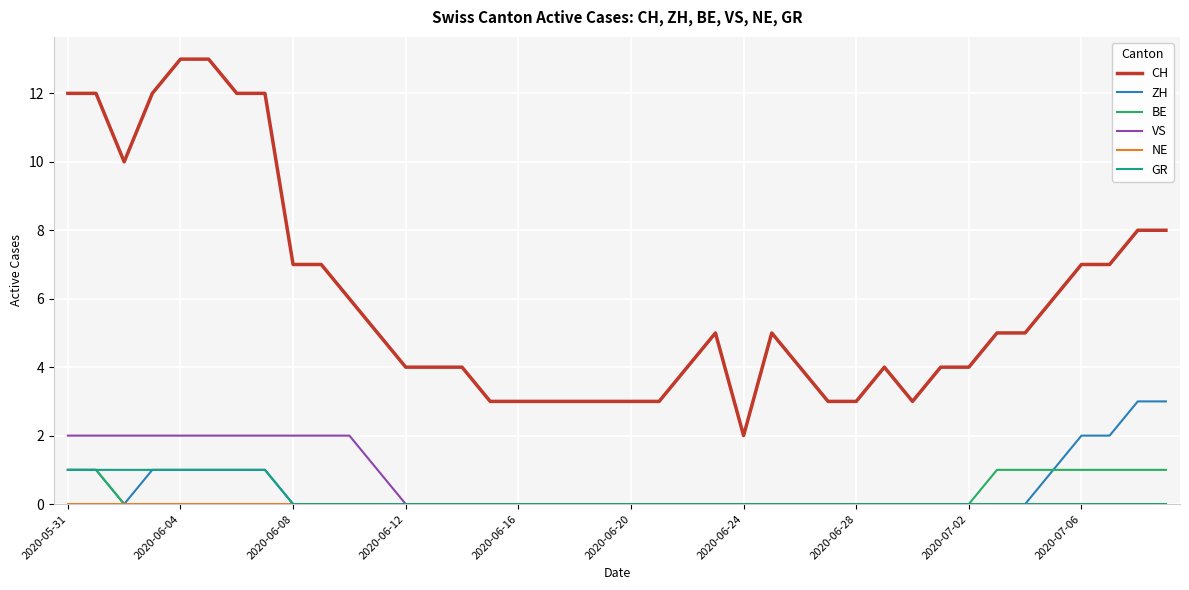

How many categories are shown in the chart?

40